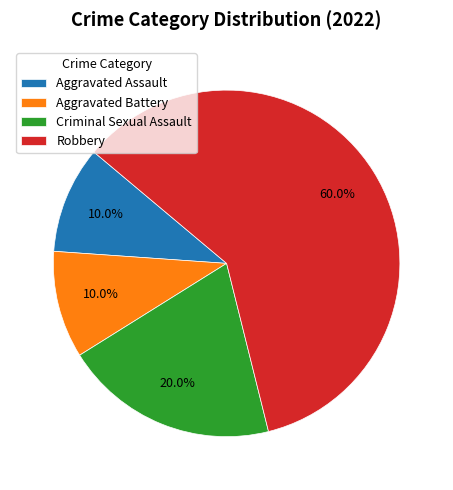

Which slice is the largest?

Robbery